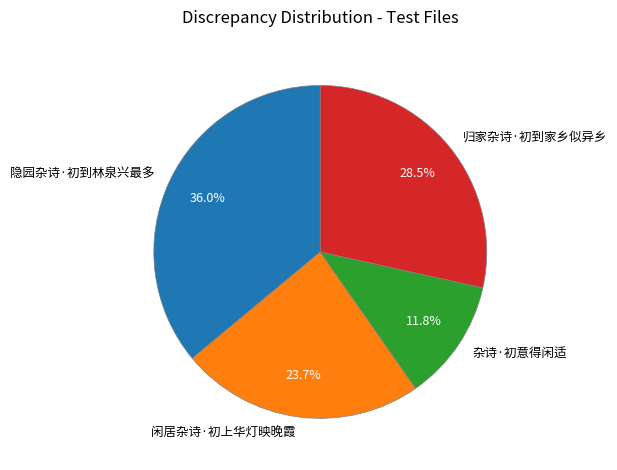

Count the number of slices in the pie.

4